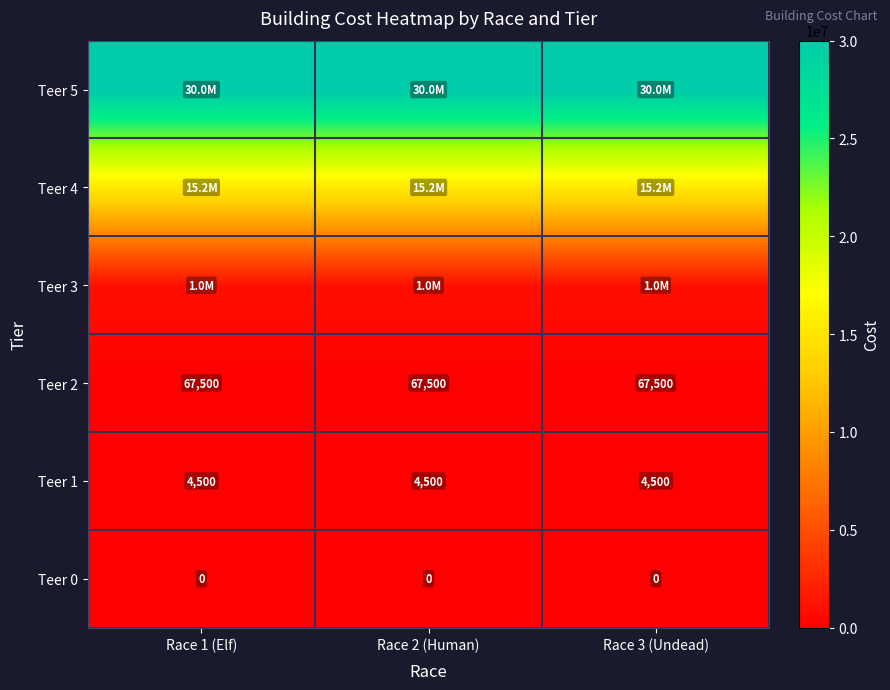

Which has a higher value, Race 3 (Undead) or Race 1 (Elf)?

Race 3 (Undead)